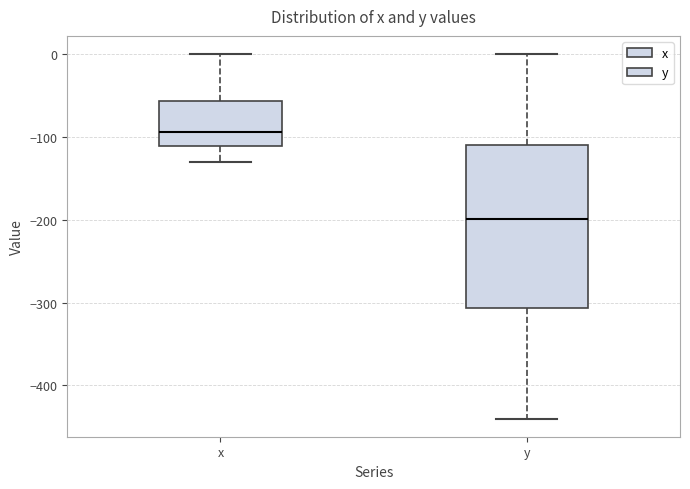

Comparing the boxes themselves (not the whiskers), which one is the tallest?

y